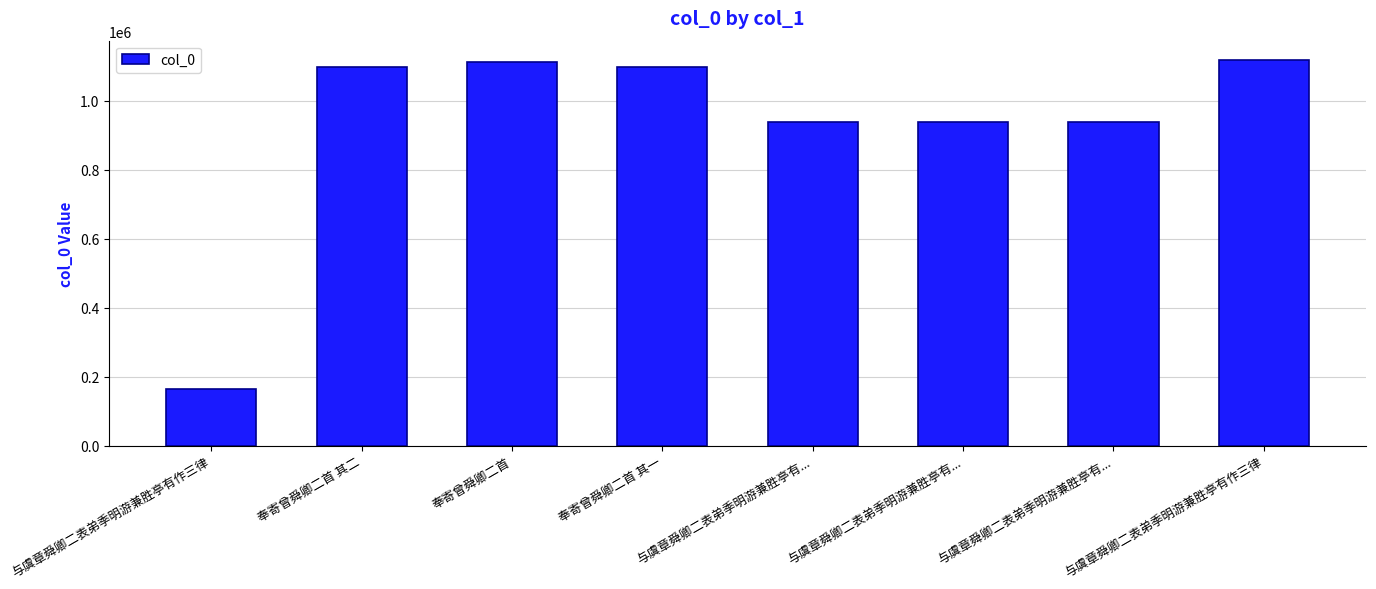

Count the number of categories in the chart.

8